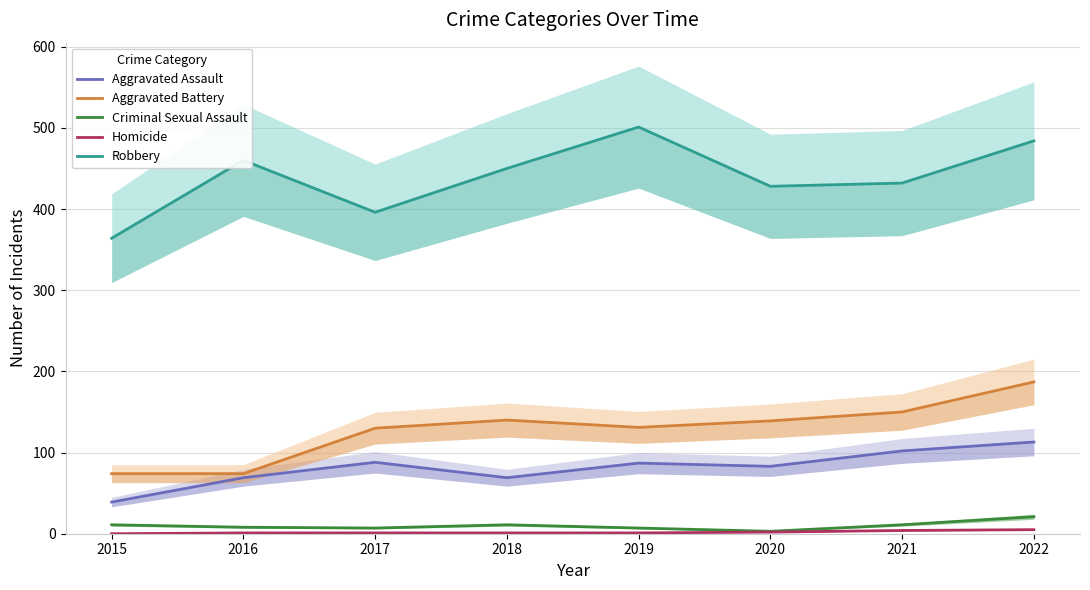

How many data points in Criminal Sexual Assault are less than 11?

4